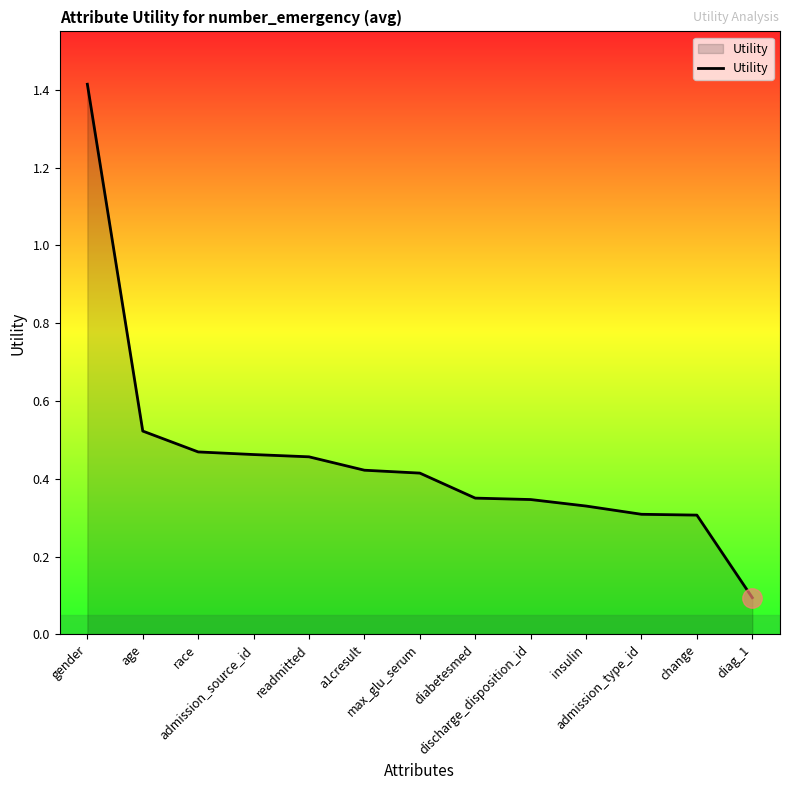

What is the greatest value displayed?

1.4